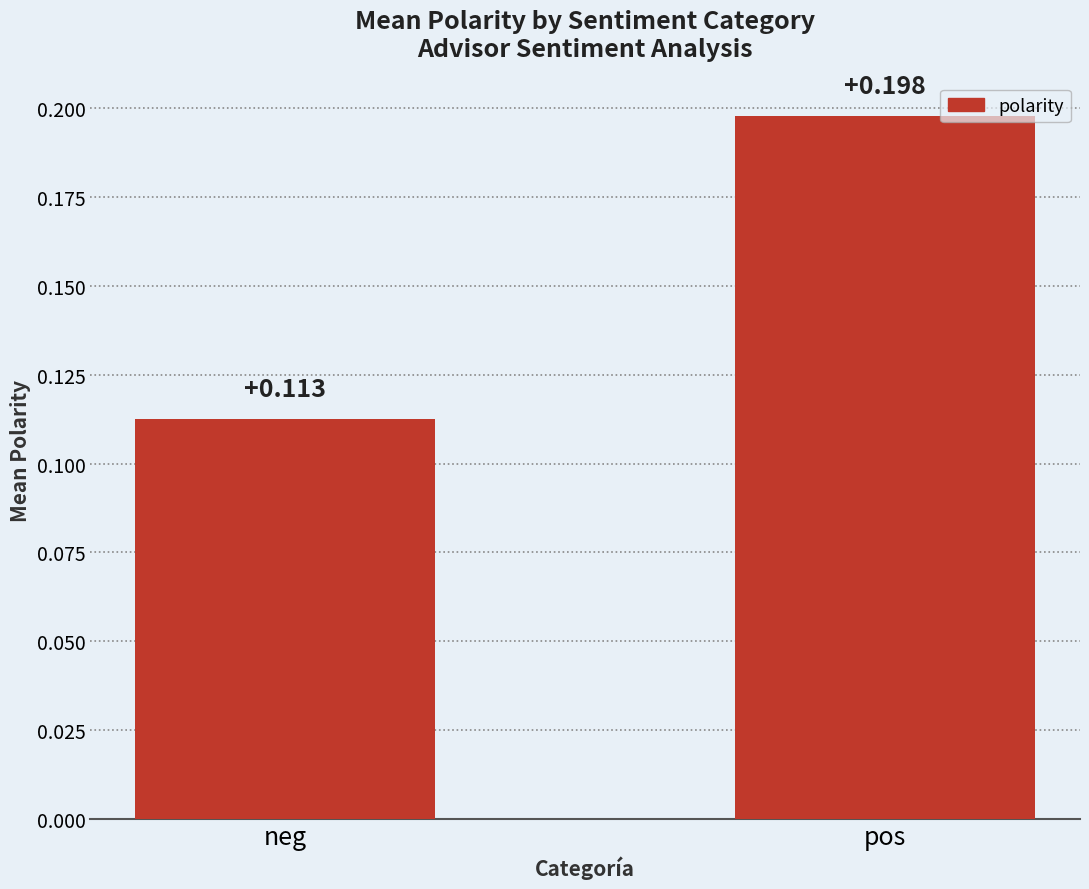

At which category does the chart reach its peak across all series?

pos